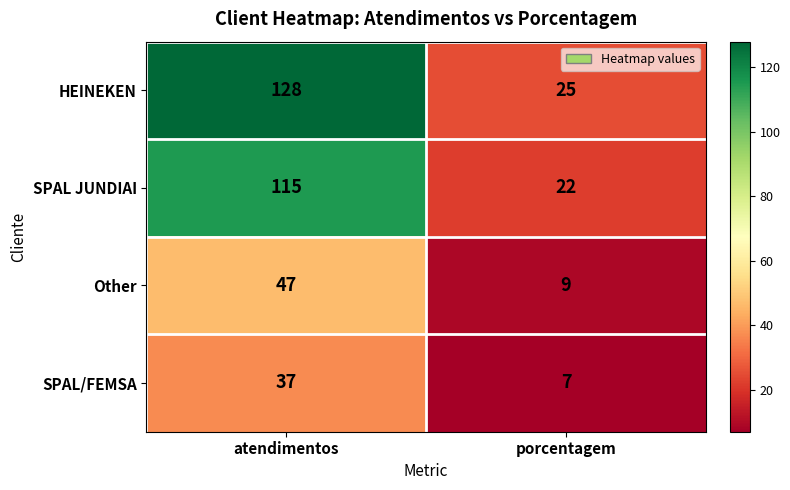

List the series in order of their peak value, highest first.

HEINEKEN, SPAL JUNDIAI, Other, SPAL/FEMSA